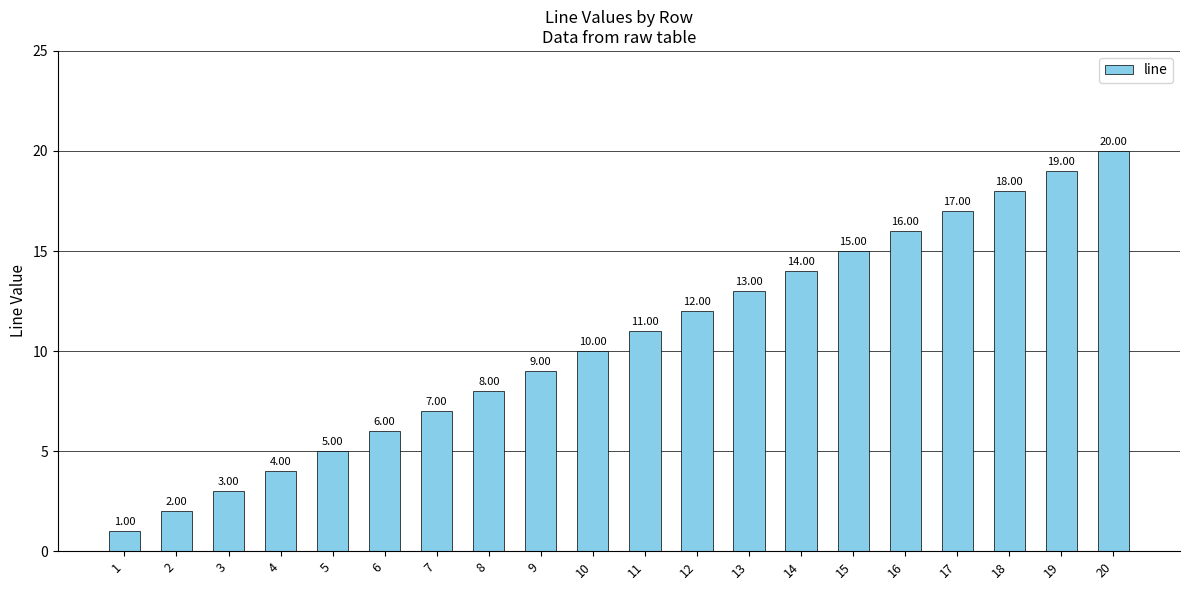

What is the change in value from 7 to 16?

+9